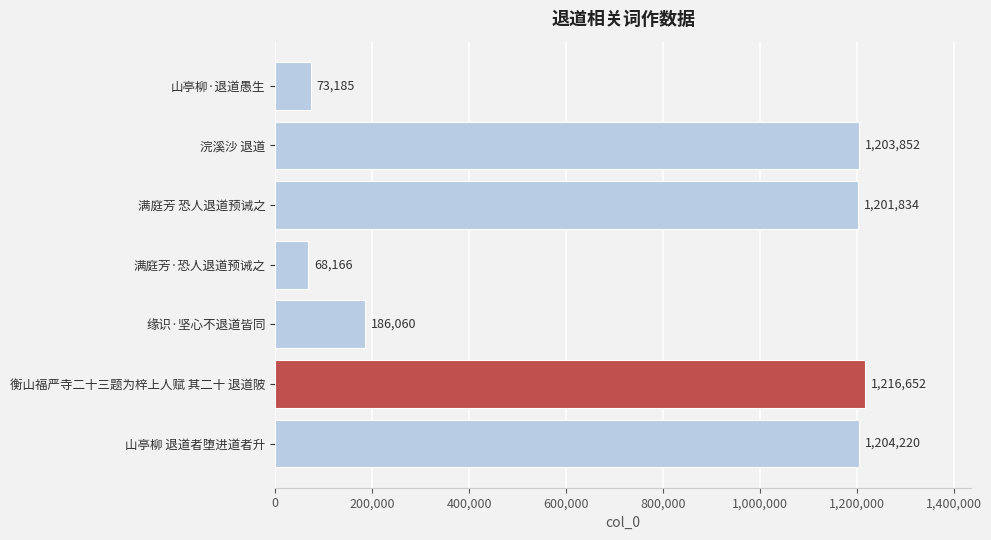

What is the label of the 2nd bar from the top?

浣溪沙 退道